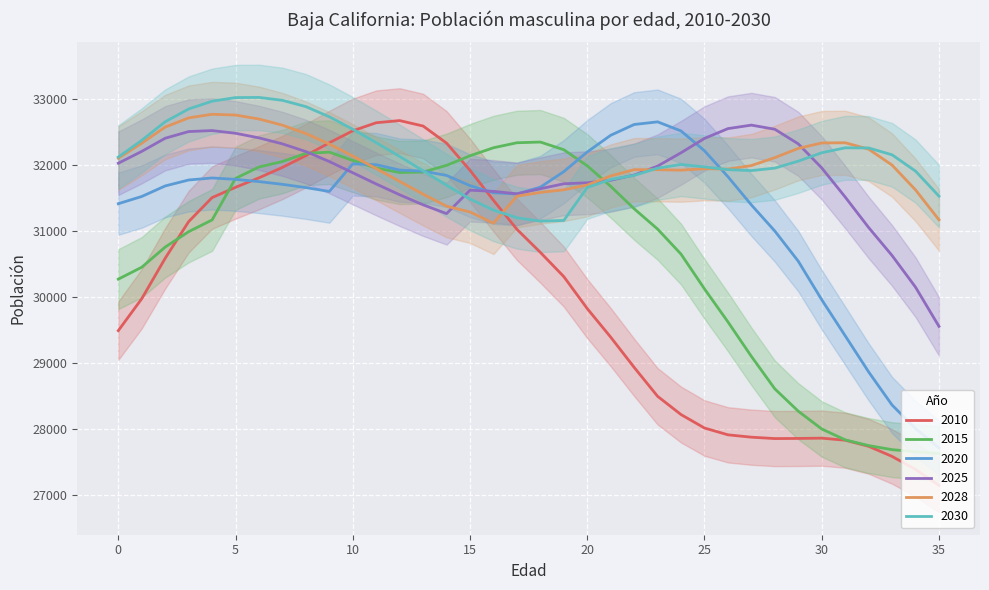

Which series has the largest total across all categories?

2030